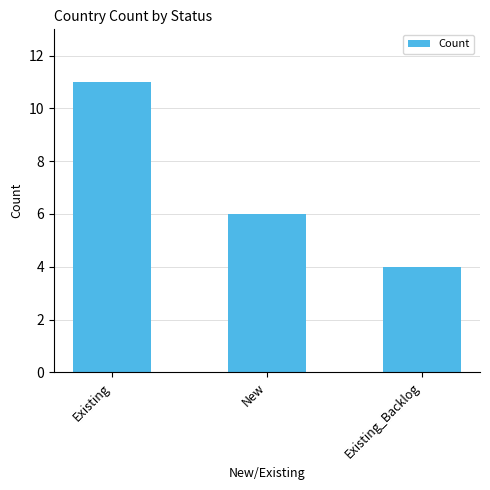

How many categories are shown in the chart?

3